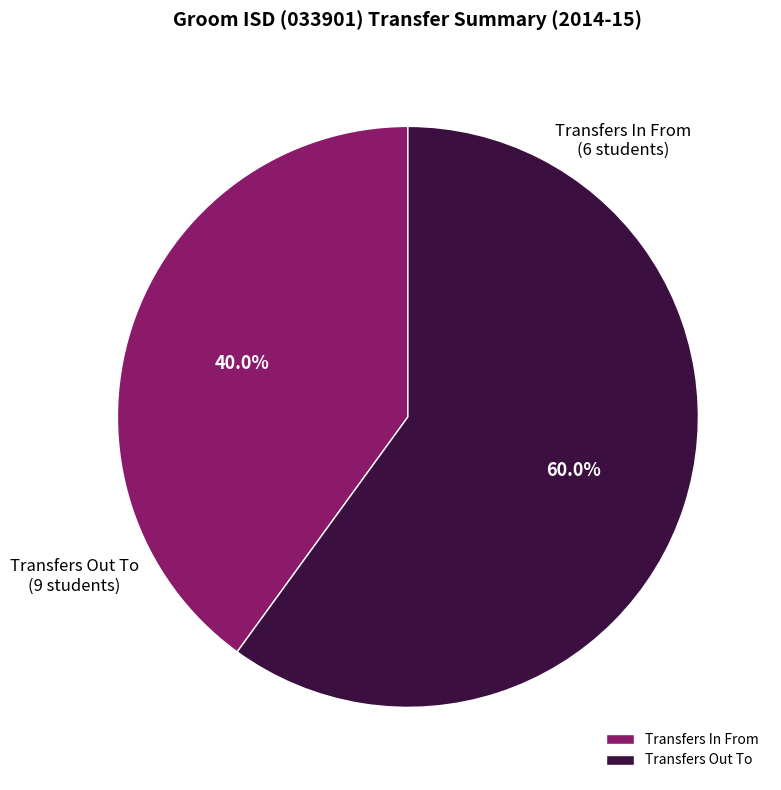

What percentage do Transfers Out To and Transfers In From together represent?

100.0%